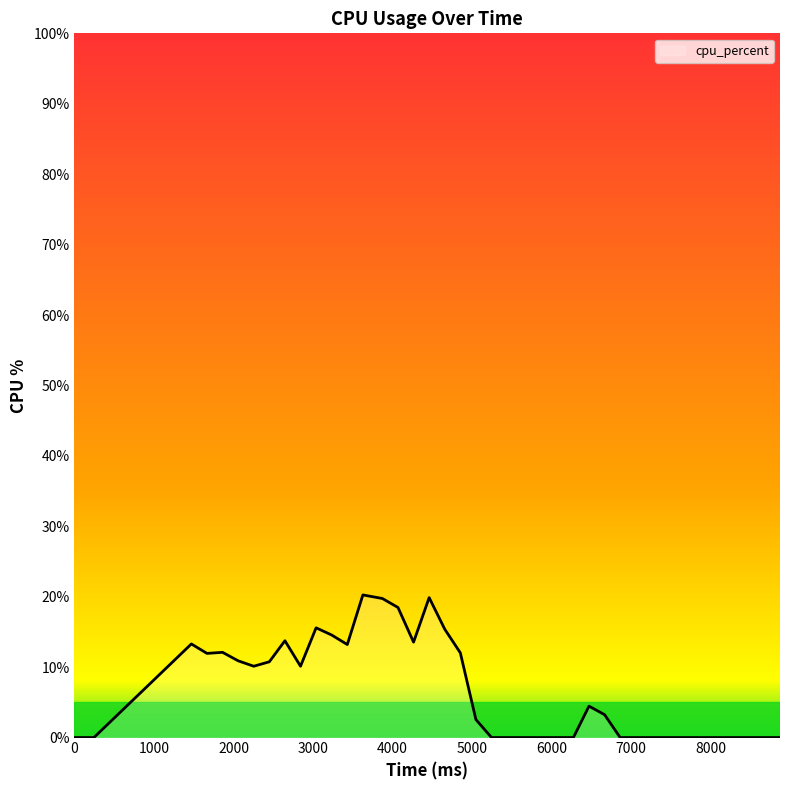

What is the sum of all values?

265.9